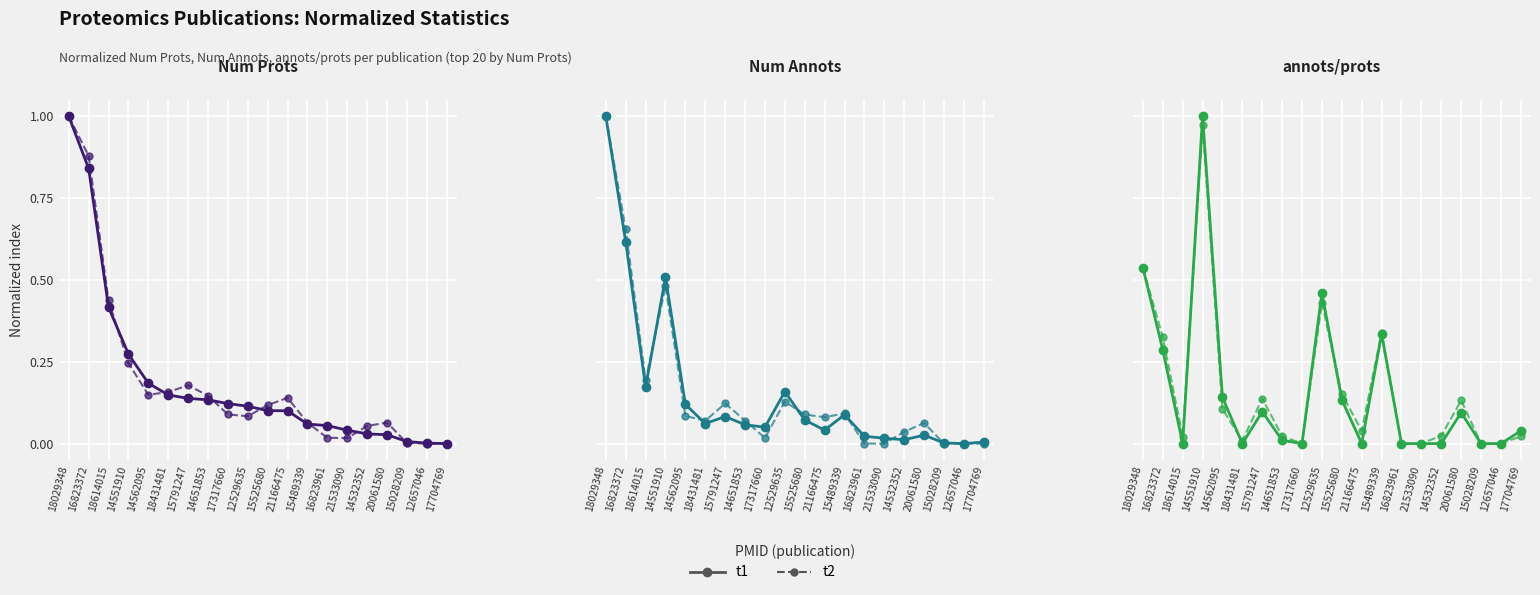

What are all the series names shown in the legend?

t1, t2